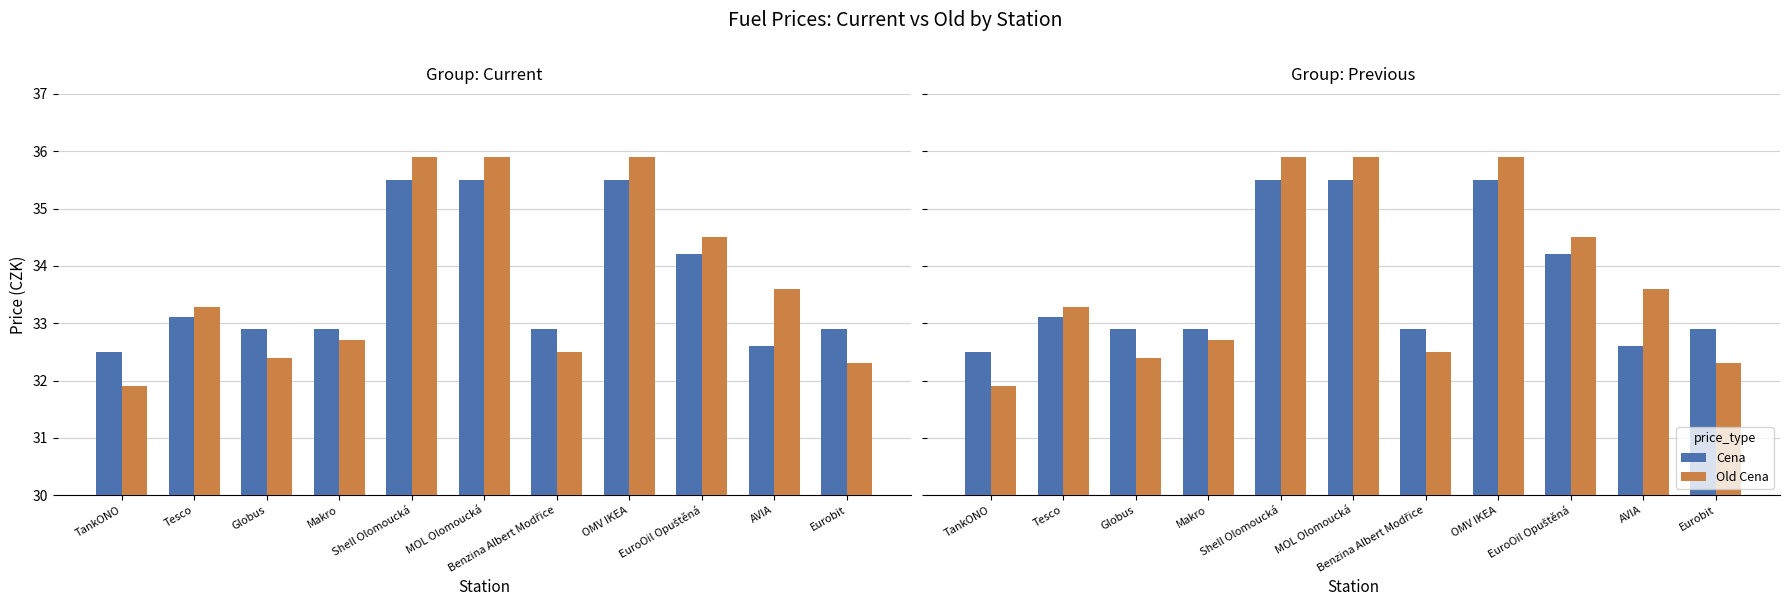

What is the difference between the second highest and minimum values in the Cena series?

3.0